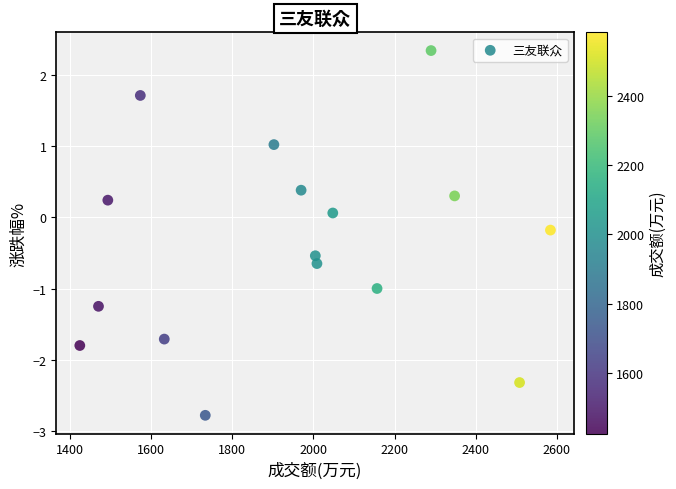

What is the range of X values (max minus min)?

1159.0